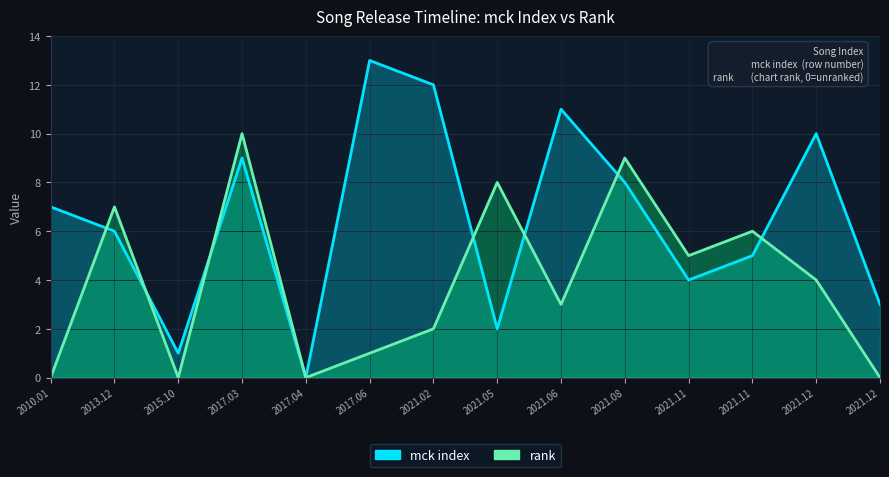

The rank series shows 2 at 2021.12.07. True or false?

False